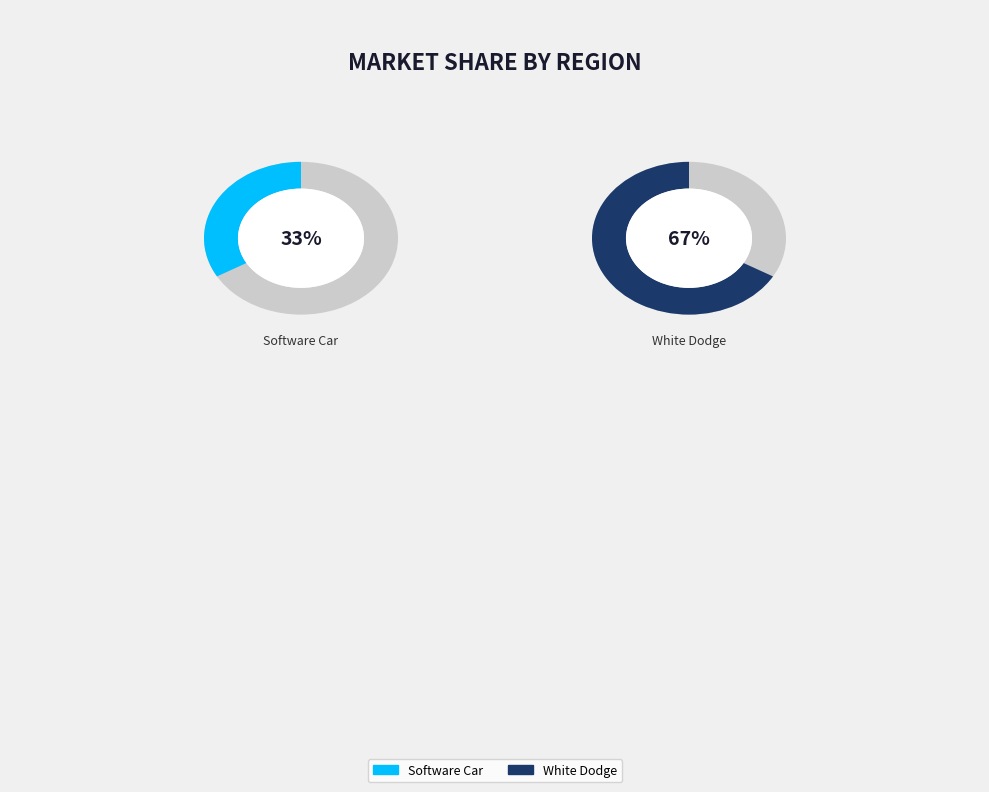

How many slices are in this pie chart?

2